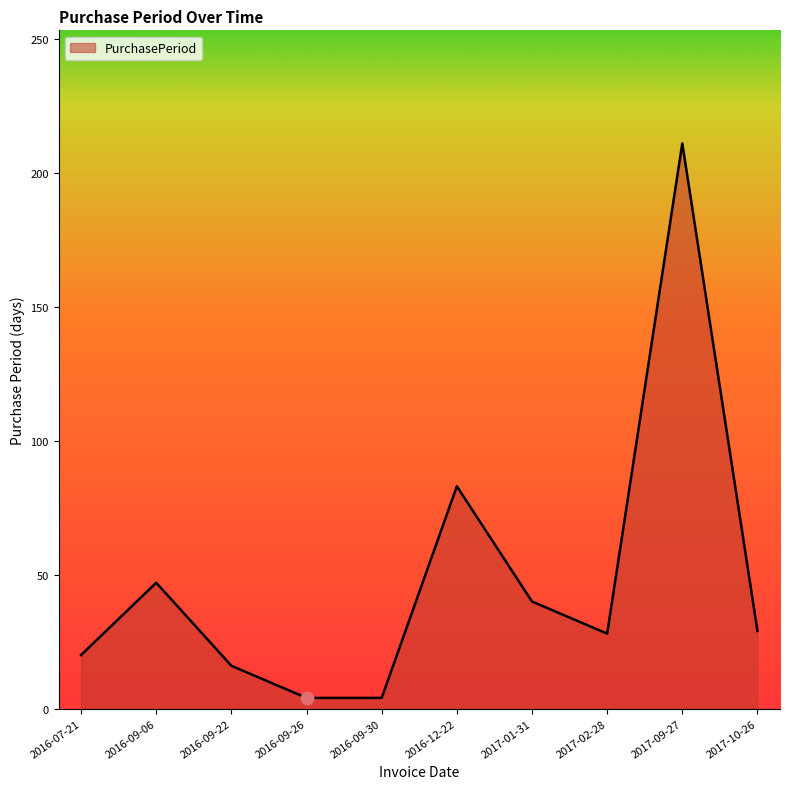

Which has a higher value, 2016-09-22 or 2017-10-26?

2017-10-26